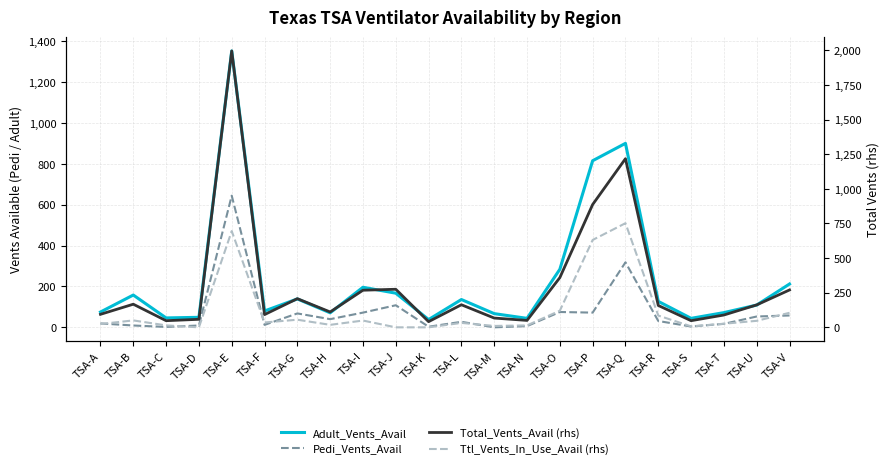

What is the value of the Pedi_Vents_Avail point at the 19th from the left?

4